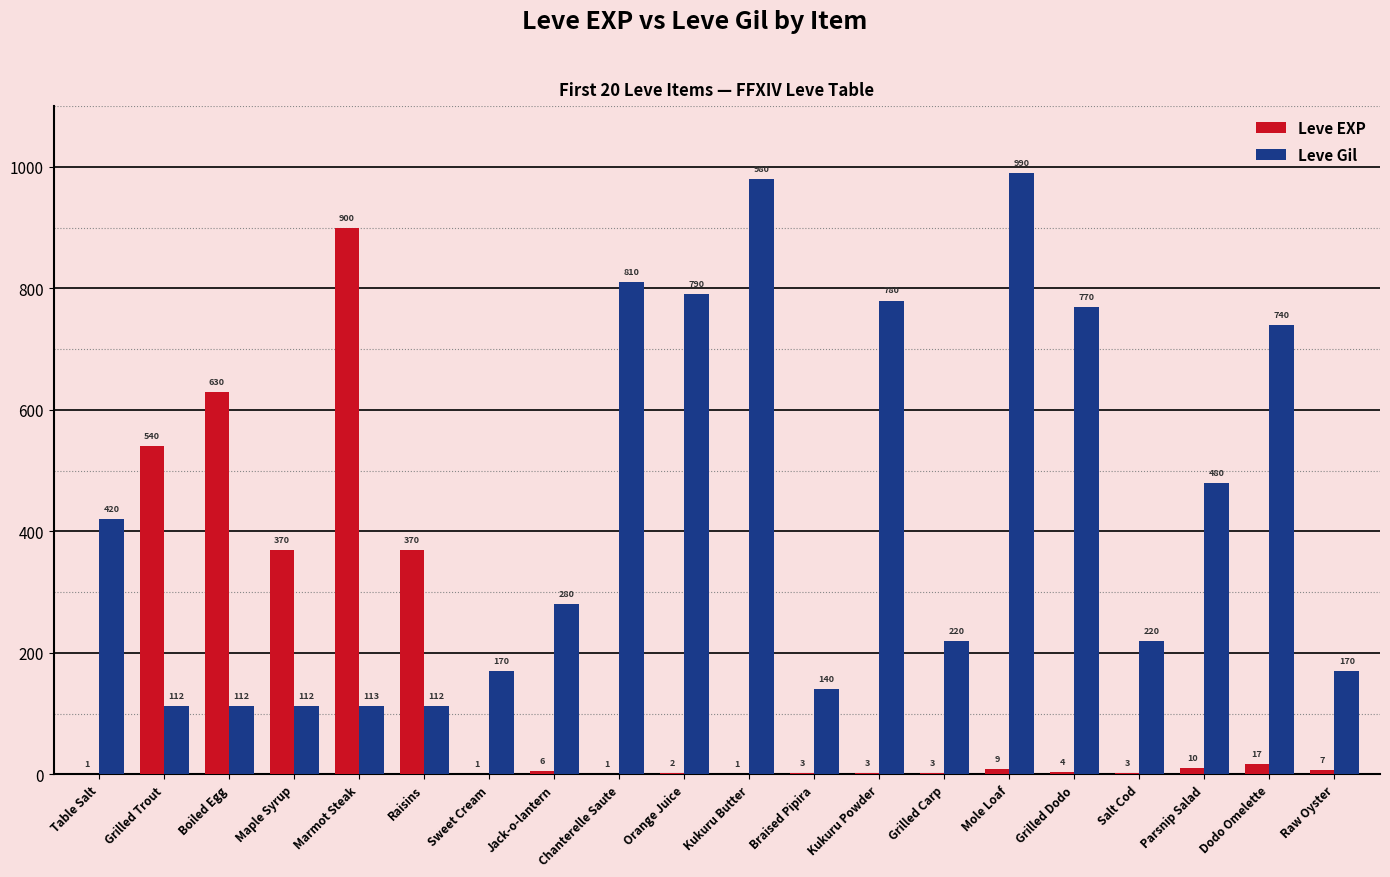

How many distinct data groups are displayed?

2